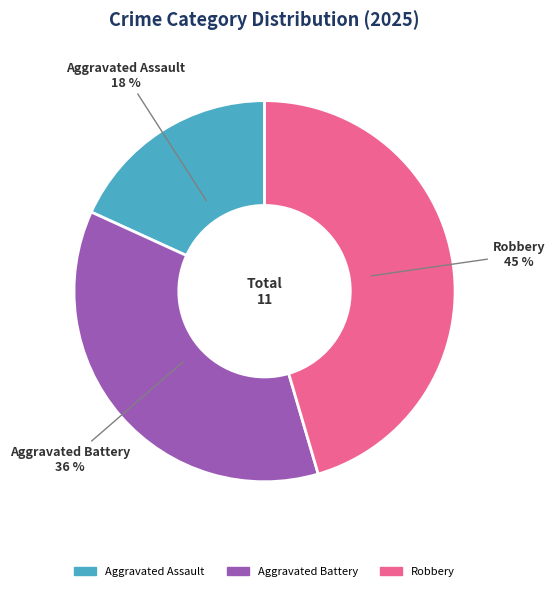

Is the sum of Aggravated Battery and Robbery greater than half?

Yes